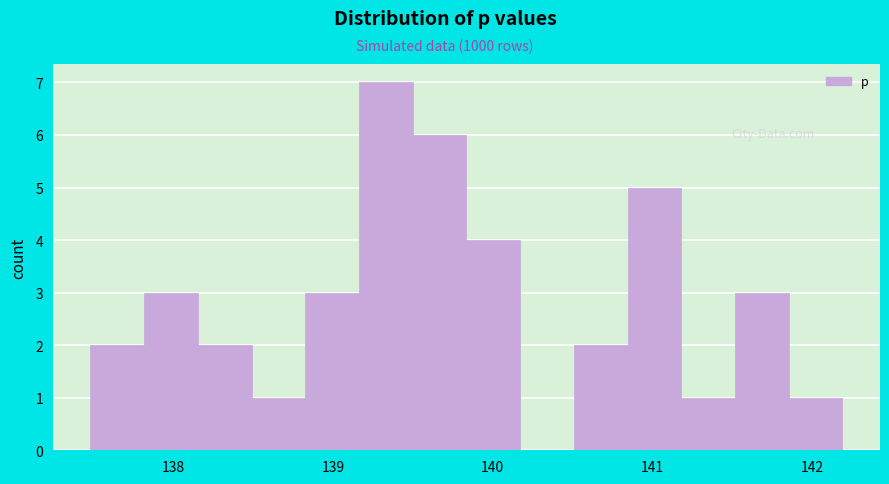

Around what value on the x-axis is the tallest bar? Give the approximate position of its centre, as read against the axis.

139.3